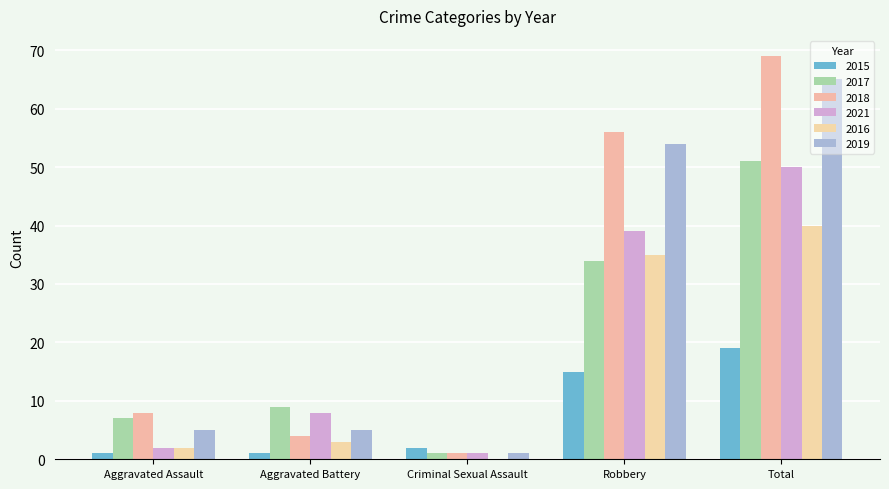

How many positive values does the 2016 series have?

4